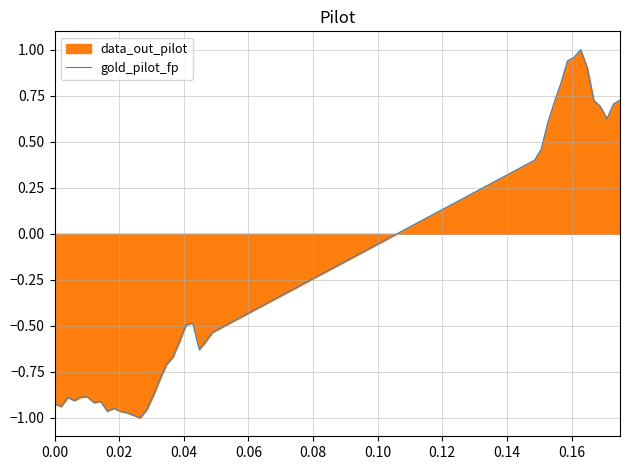

How many lines are shown in the chart?

1